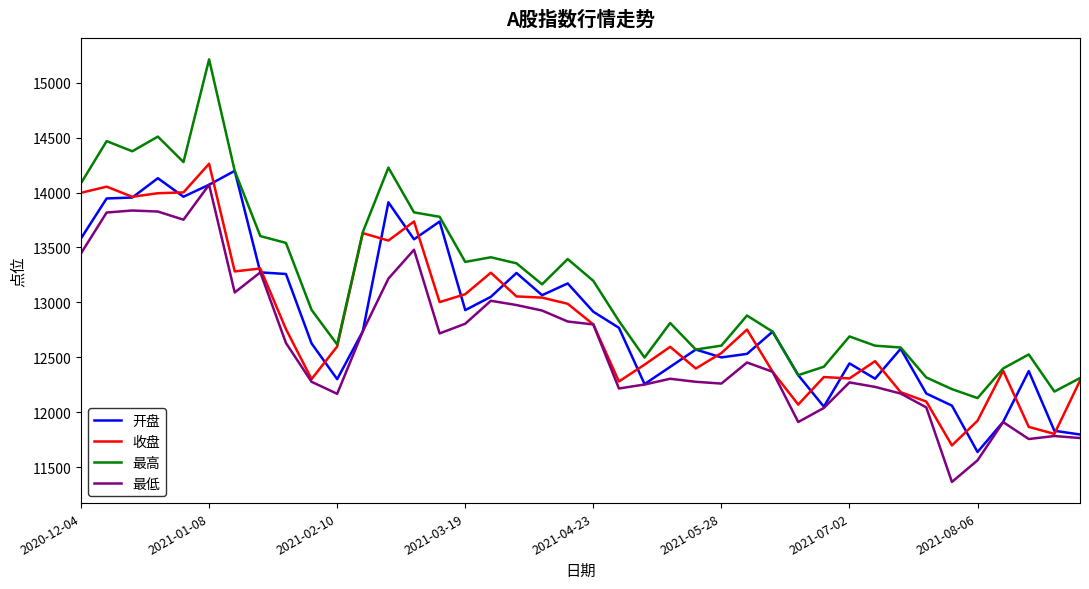

True or false: 收盘 has more than 1 interior local peaks.

True